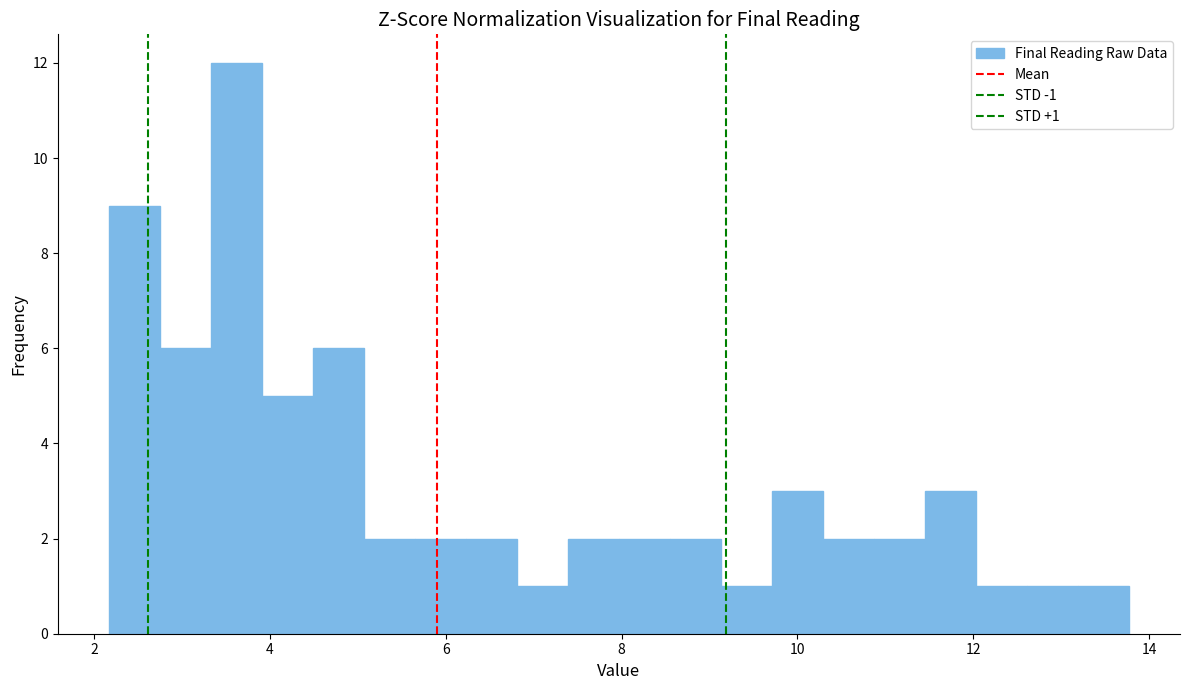

Around what value on the x-axis is the tallest bar? Give the approximate position of its centre, as read against the axis.

3.6